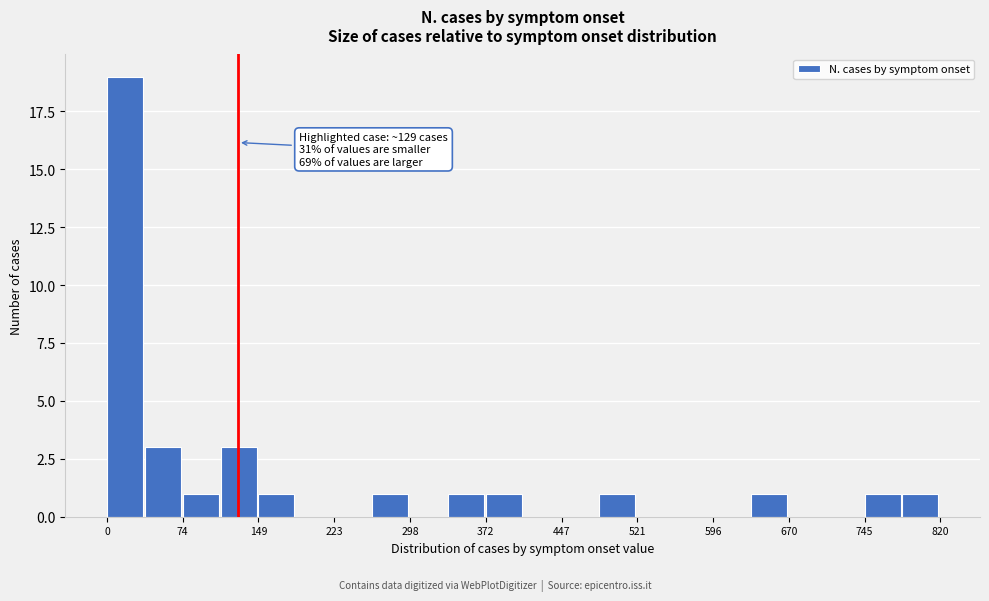

Around what value on the x-axis is the tallest bar? Give the approximate position of its centre, as read against the axis.

20